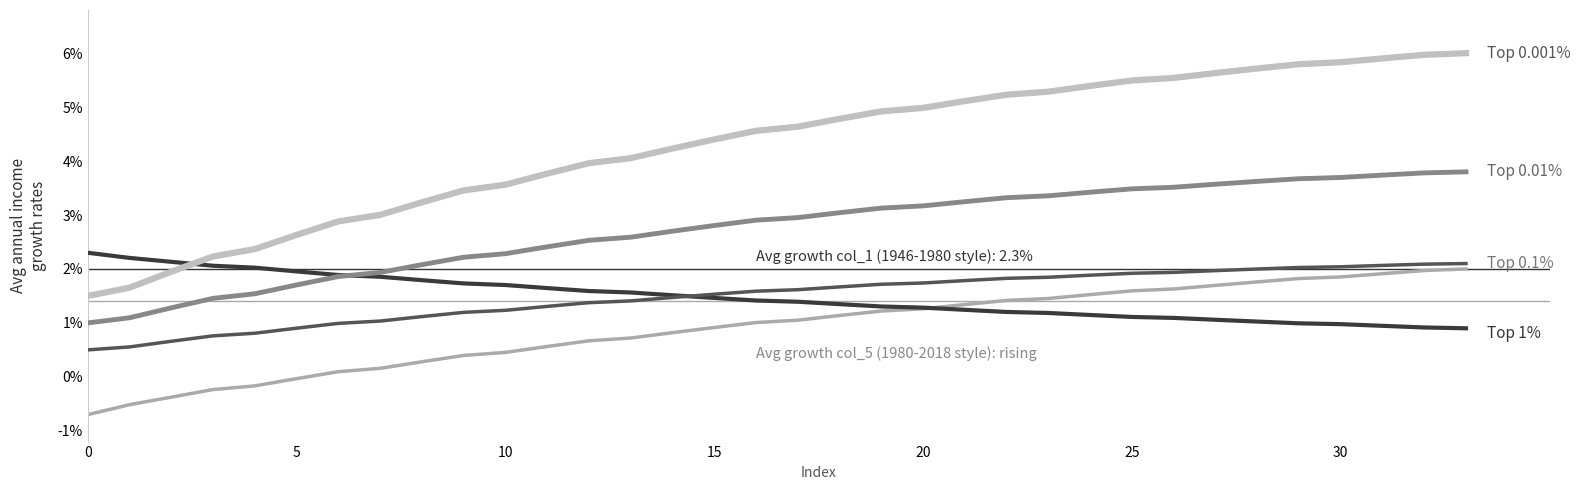

Does the chart display data point markers on the line(s)?

No